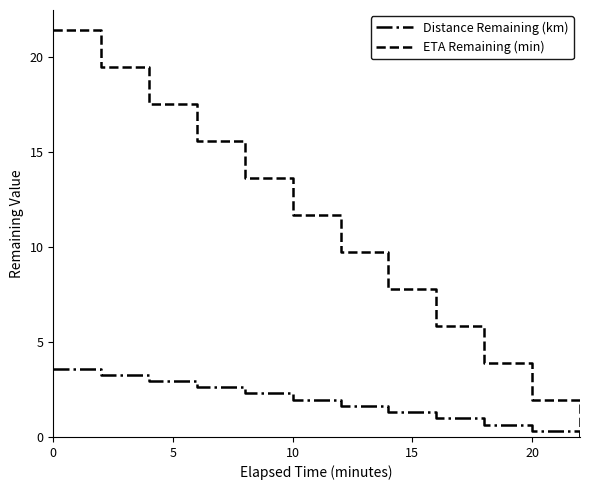

List the series in order of their peak value, lowest first.

Distance Remaining (km), ETA Remaining (min)